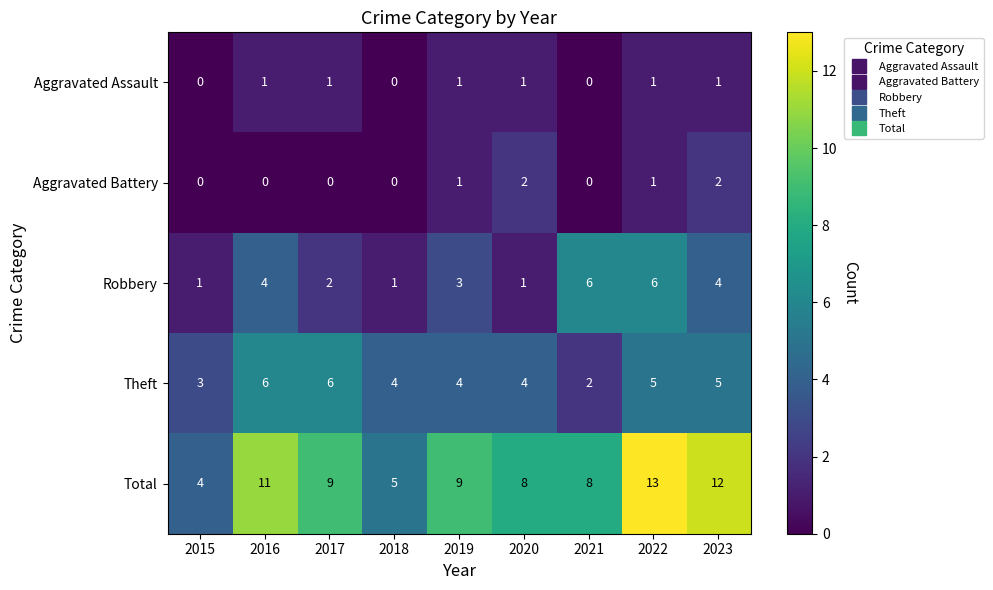

True or false: Aggravated Battery has a value of 0 at 2016.

True